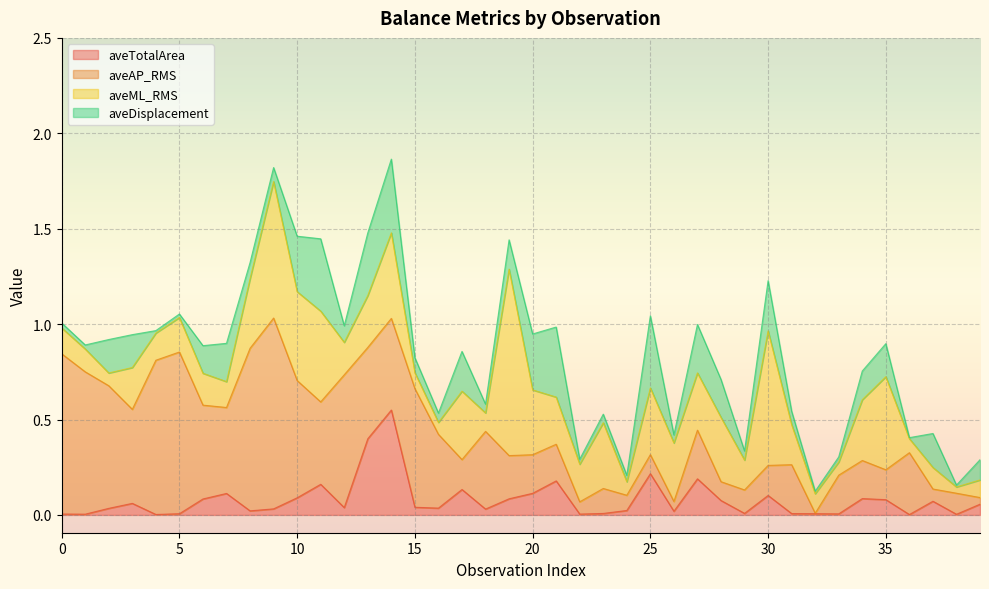

After their last crossing, which series has the higher values: aveTotalArea or aveDisplacement?

aveDisplacement